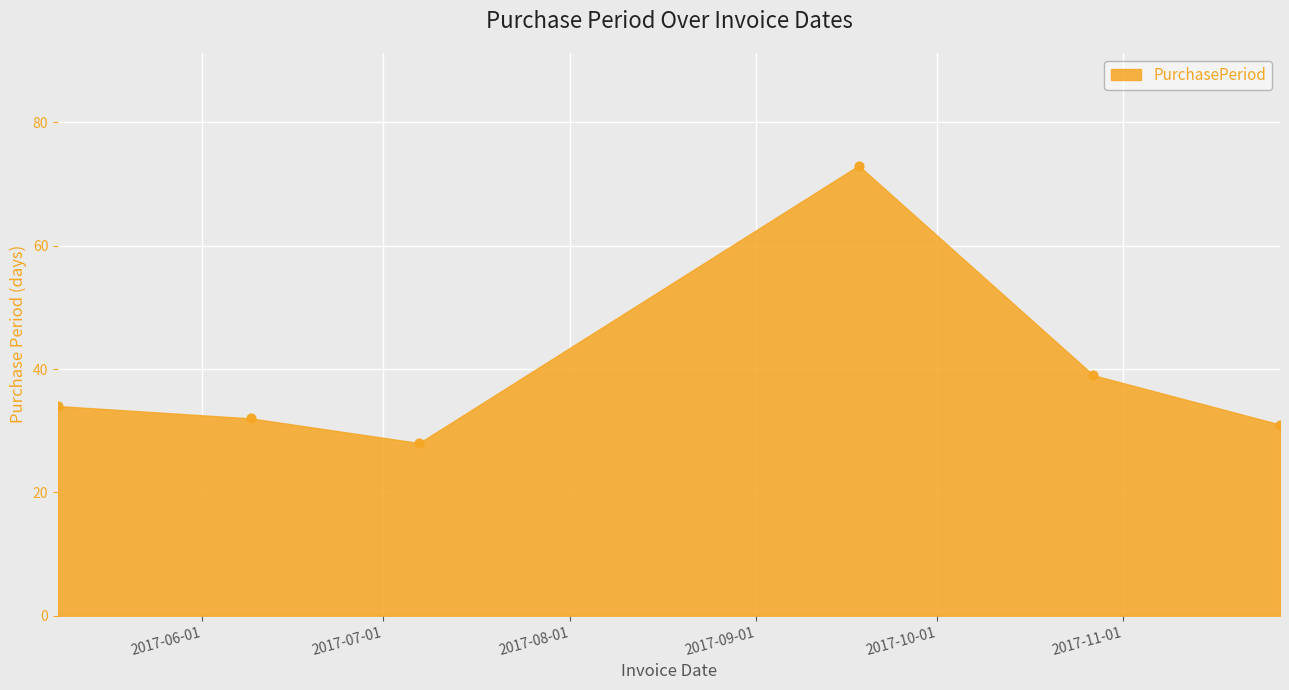

What Y value in the scatter plot is closest to 50?

39